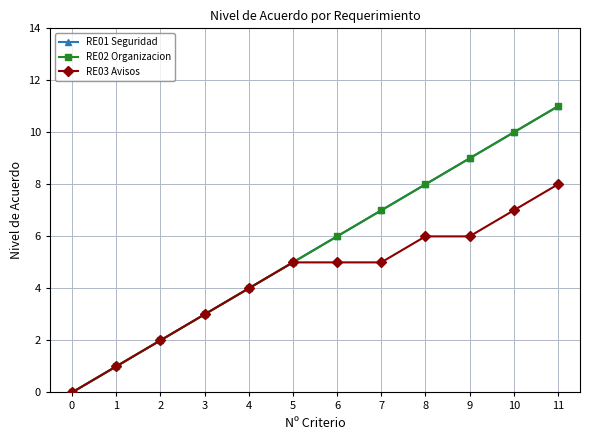

Is this an area chart (filled region under the line)?

No